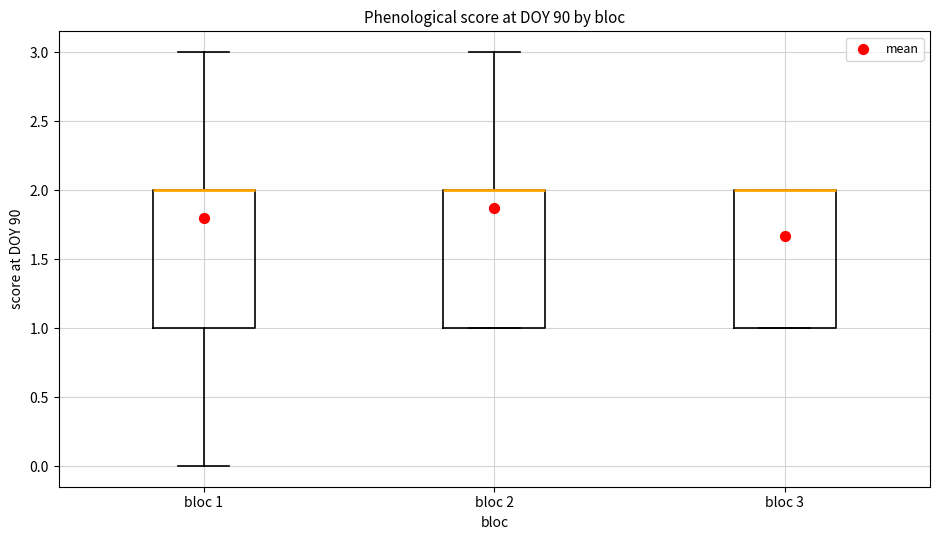

Reading left to right, transcribe this box plot: for each box, give where its median line is, the range the box spans, and where its two whiskers end, as read against the y-axis. The values are not printed on the chart, so give them approximately, as read against the axis.

bloc 1: median 2 (drawn on the box's upper edge), box 1 to 2, whiskers 0 to 3
bloc 2: median 2 (drawn on the box's upper edge), box 1 to 2, whiskers 1 to 3
bloc 3: median 2 (drawn on the box's upper edge), box 1 to 2, whiskers 1 to 2